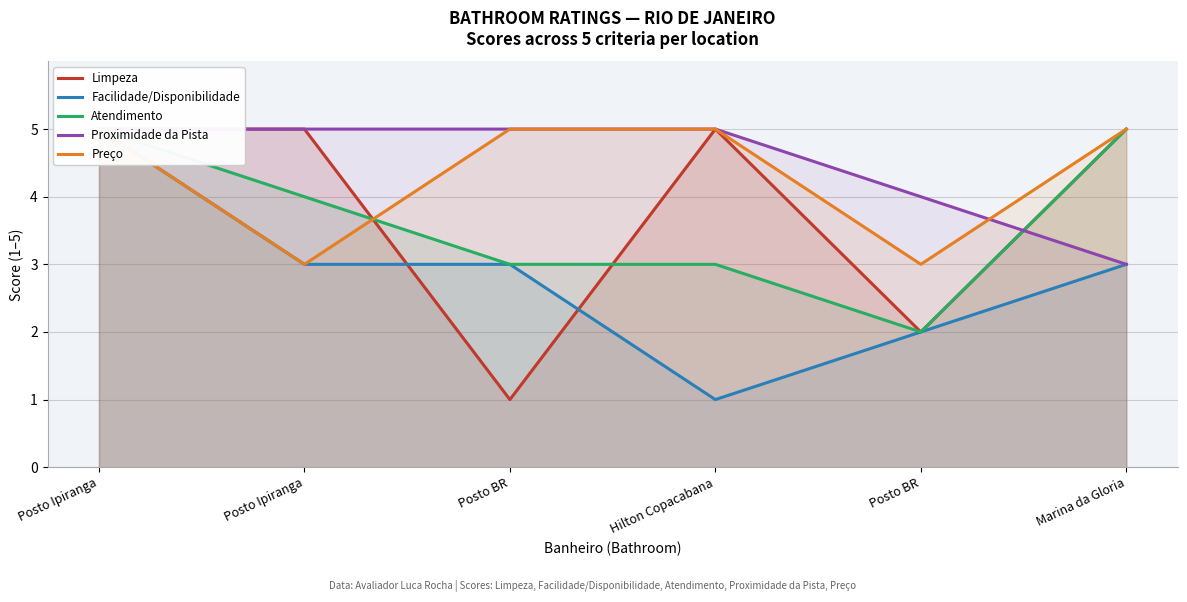

How many categories are shown in the chart?

6